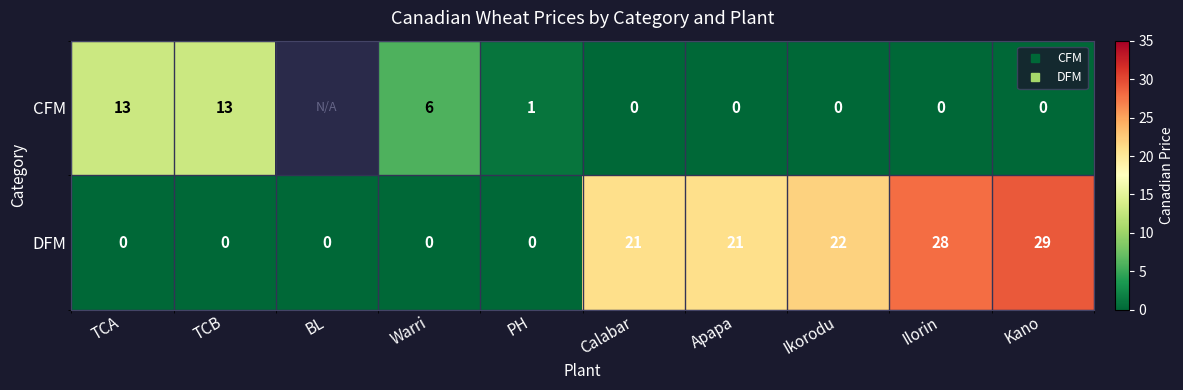

Rank the categories by DFM value from lowest to highest.

TCA, TCB, BL, Warri, PH, Calabar, Apapa, Ikorodu, Ilorin, Kano